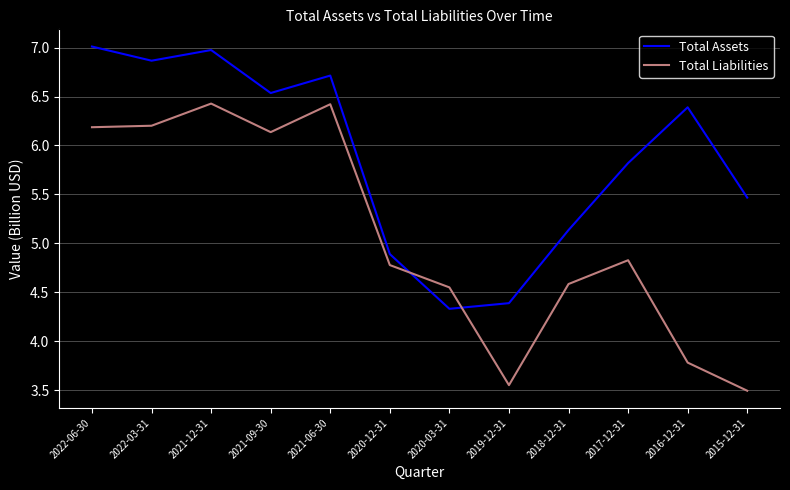

What are all the series names shown in the legend?

Total Assets, Total Liabilities